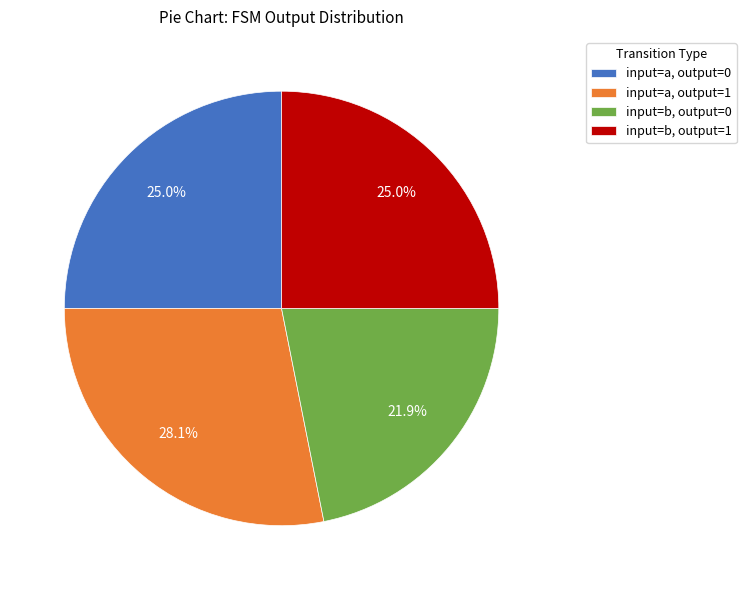

How many slices are in this pie chart?

4